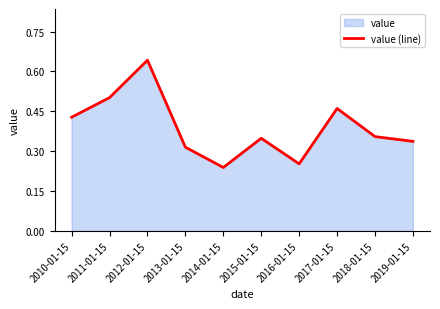

The chart shows a value of 0.2 at 2014-01-15. True or false?

True